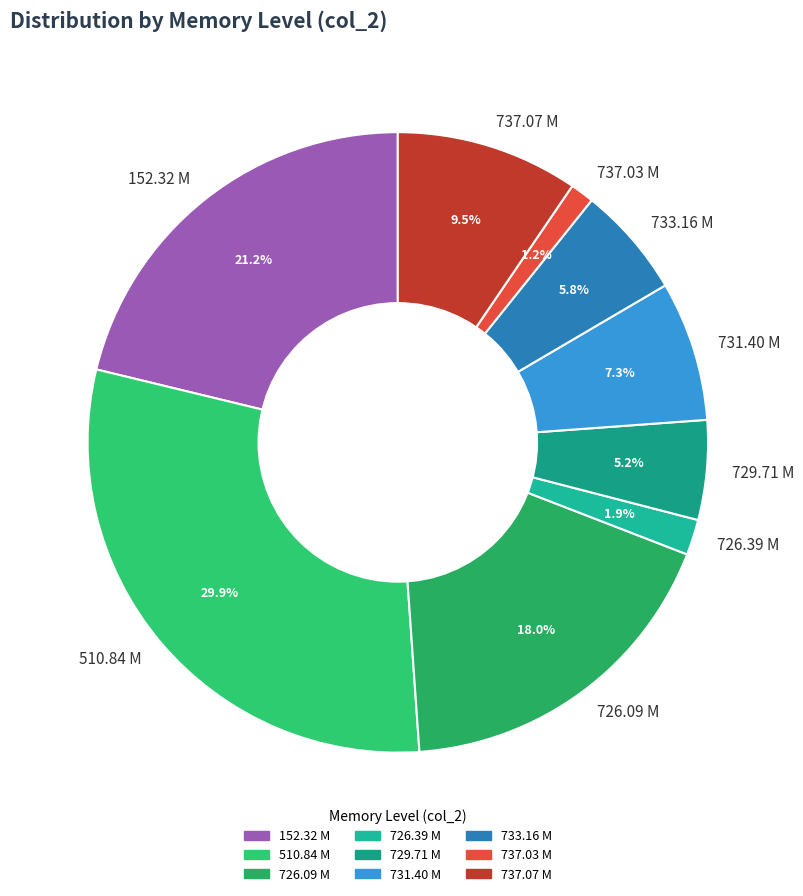

How many slices are in this pie chart?

9